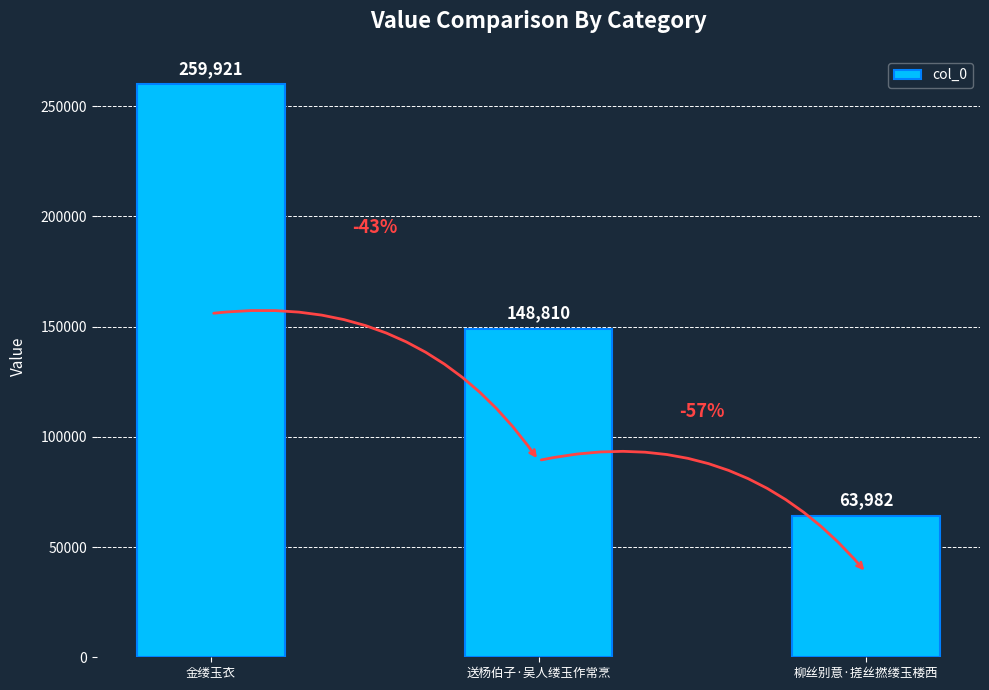

Between 金缕玉衣 and 柳丝别意·搓丝撚缕玉楼西, which is larger?

金缕玉衣